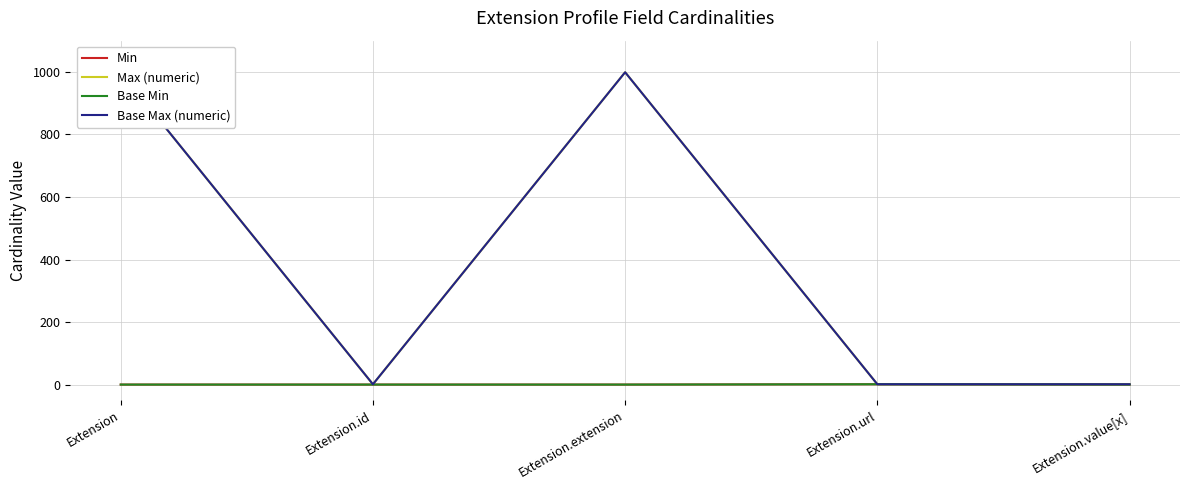

True or false: Base Min has more than 0 points higher than both neighbors.

True